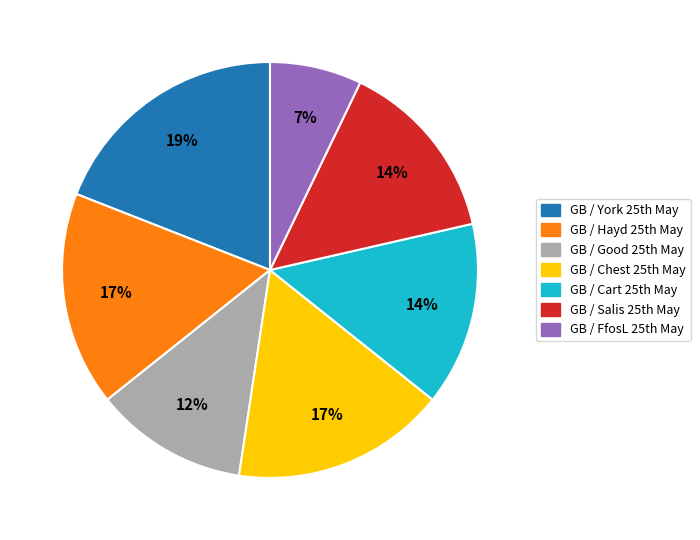

How many segments does this pie chart have?

7